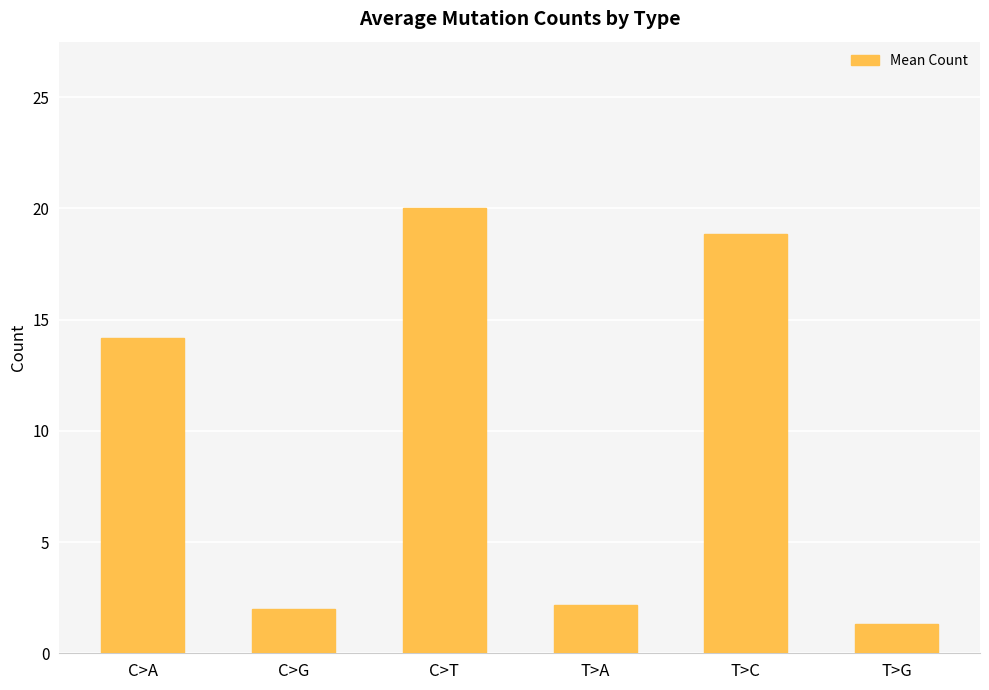

What is the change in value from C>A to T>C?

+4.7